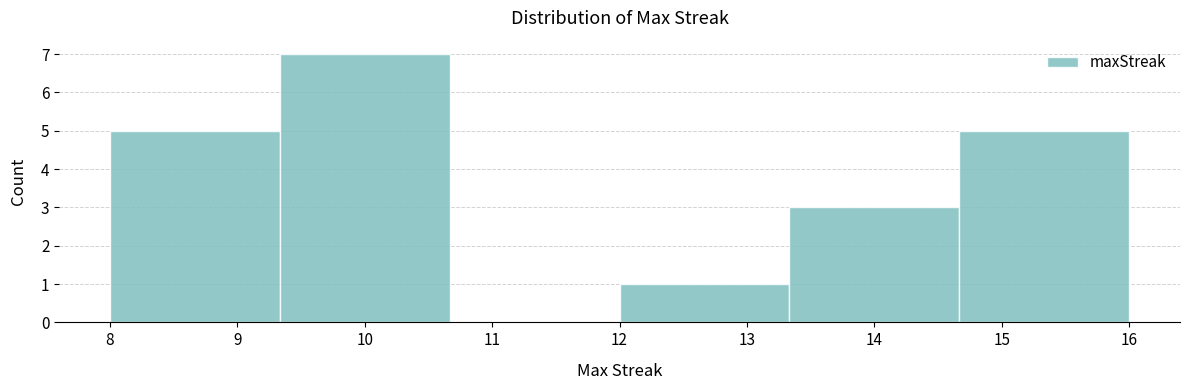

Reading left to right, list every bar in this chart as the range it spans on the x-axis followed by its height. Neither the bar edges nor the heights are printed on the chart, so give them approximately, as read against the axes.

8.0 to 9.3: 5
9.3 to 10.7: 7
10.7 to 12.0: 0
12.0 to 13.3: 1
13.3 to 14.7: 3
14.7 to 16.0: 5